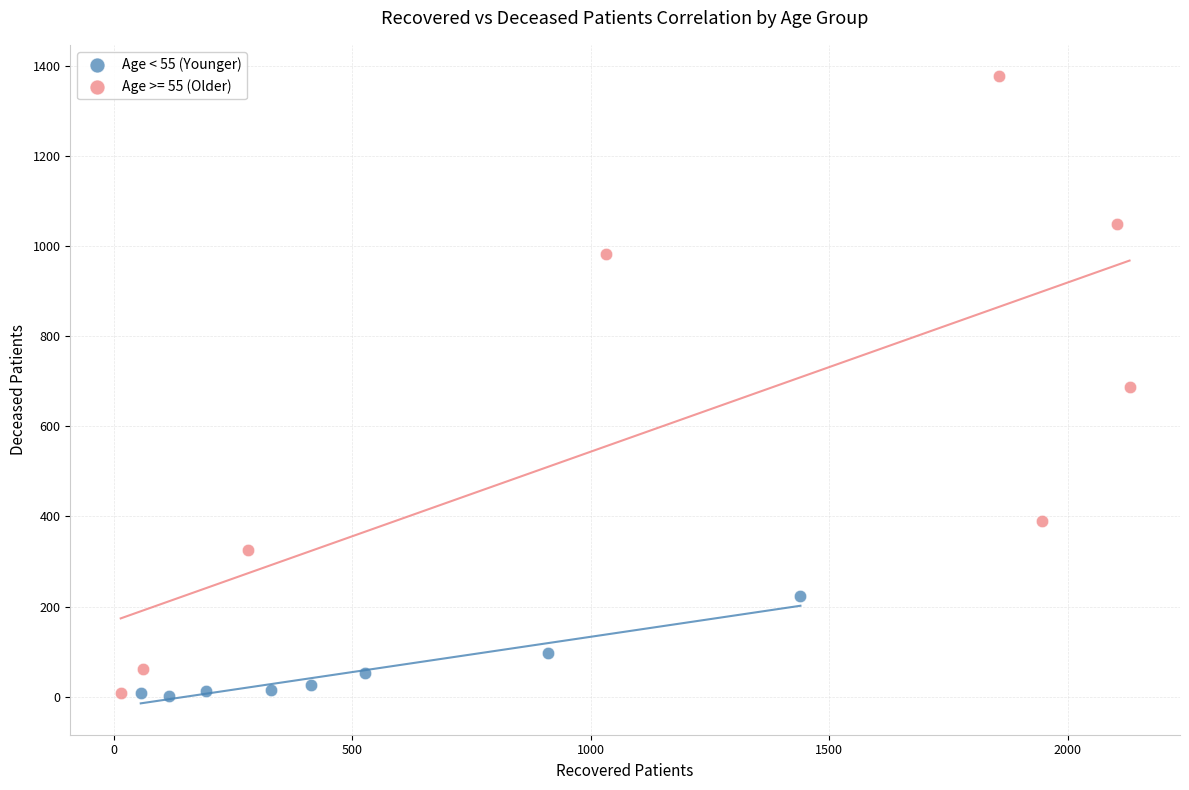

Which series has the largest Y range (max minus min)?

Age >= 55 (Older)